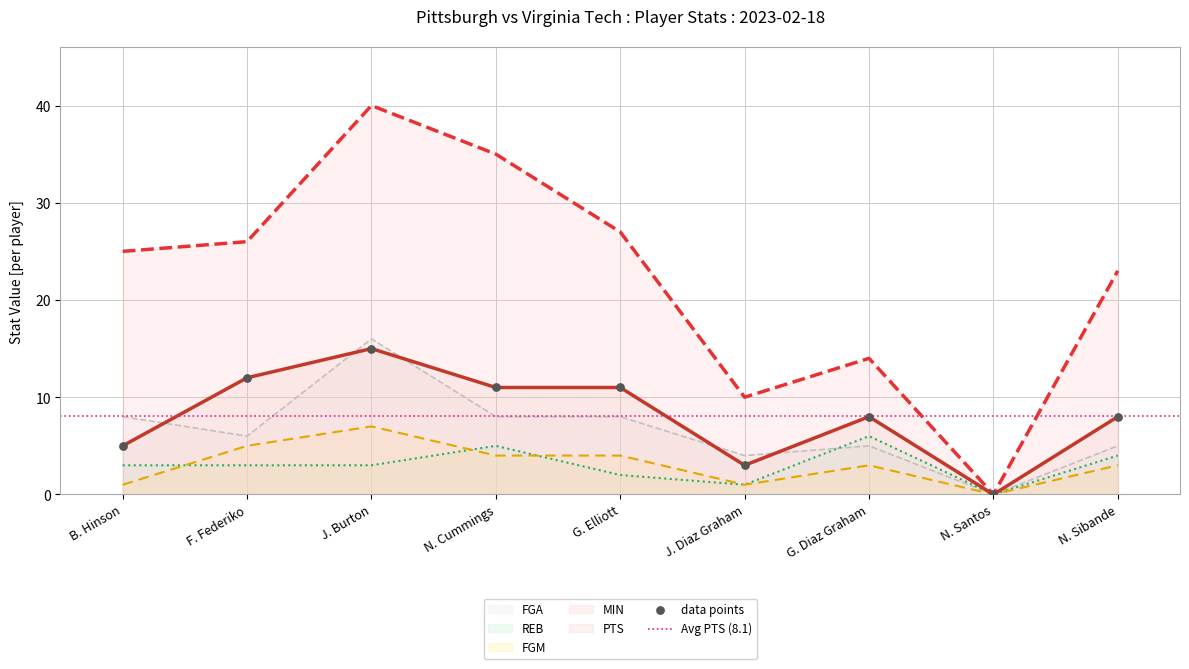

Which series reaches the minimum Y coordinate?

MIN